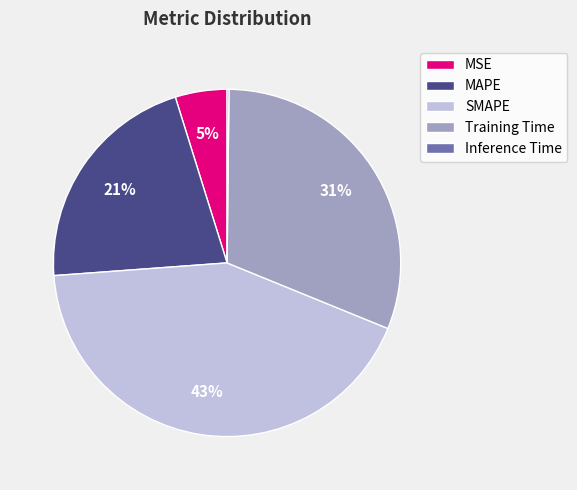

Combined, do MAPE and SMAPE account for over 50%?

Yes